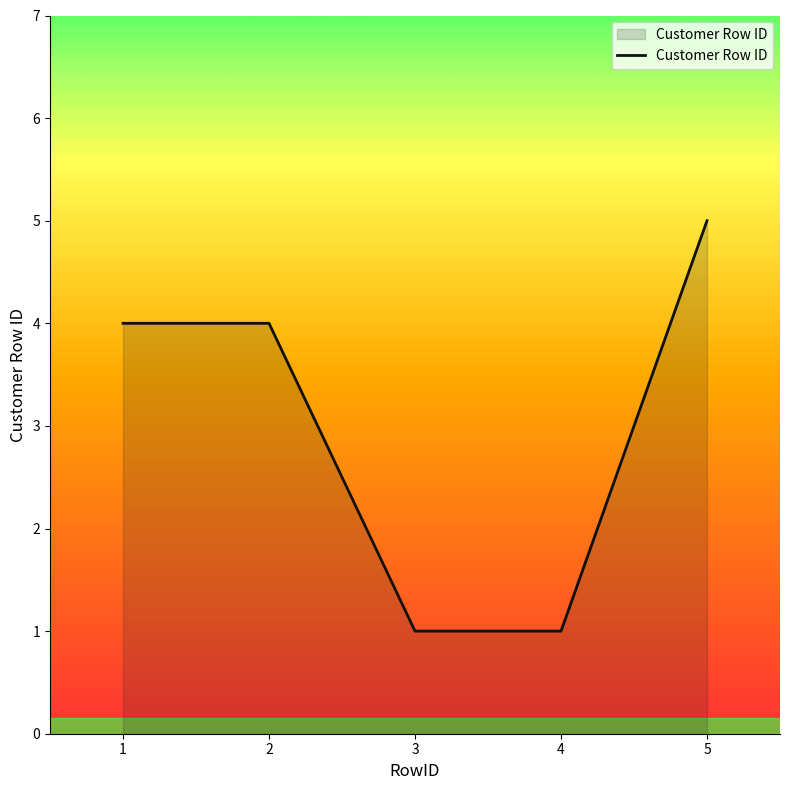

How many distinct data groups are displayed?

1